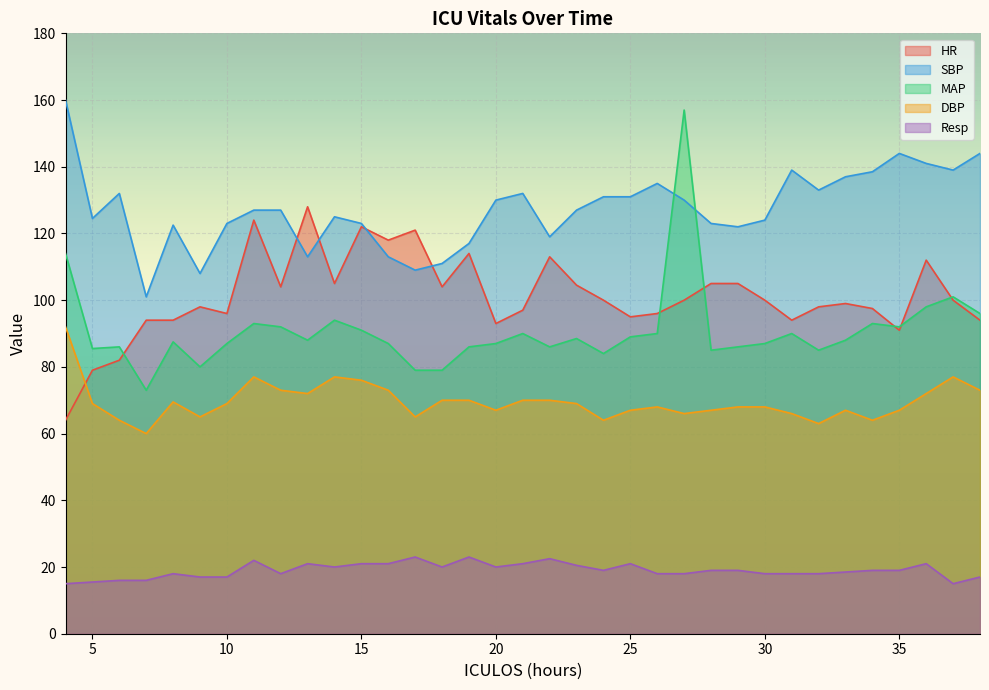

Is the value of SBP at 16 greater than the value of DBP at 24?

Yes